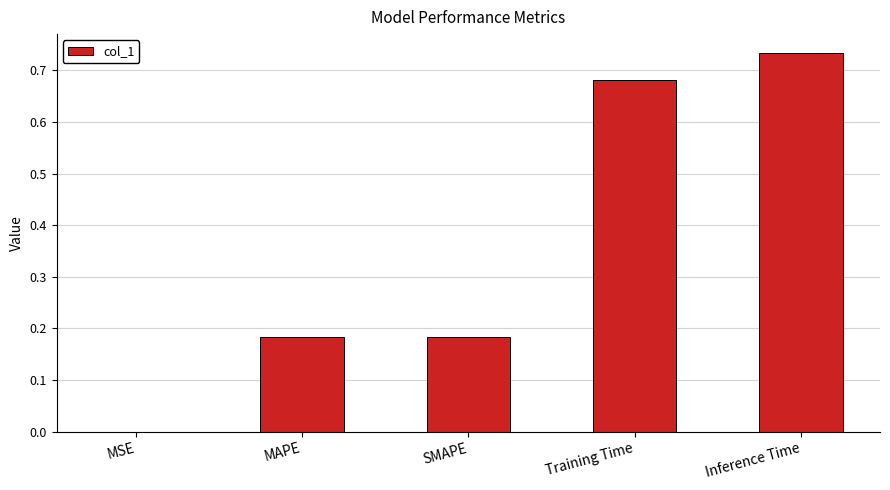

Are the bars horizontal?

No